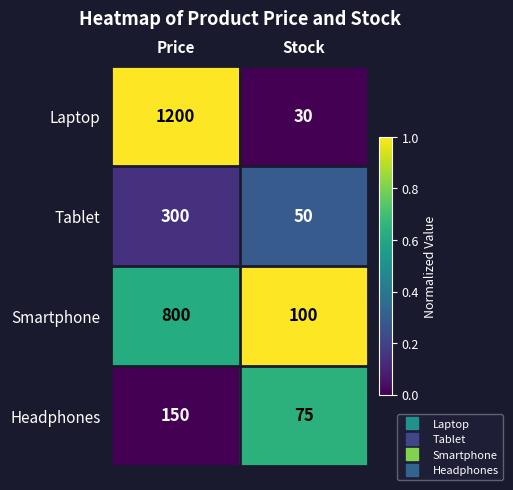

Reading left to right, extract all data points from this chart.

Laptop: Price=1200	Stock=30
Tablet: Price=300	Stock=50
Smartphone: Price=800	Stock=100
Headphones: Price=150	Stock=75